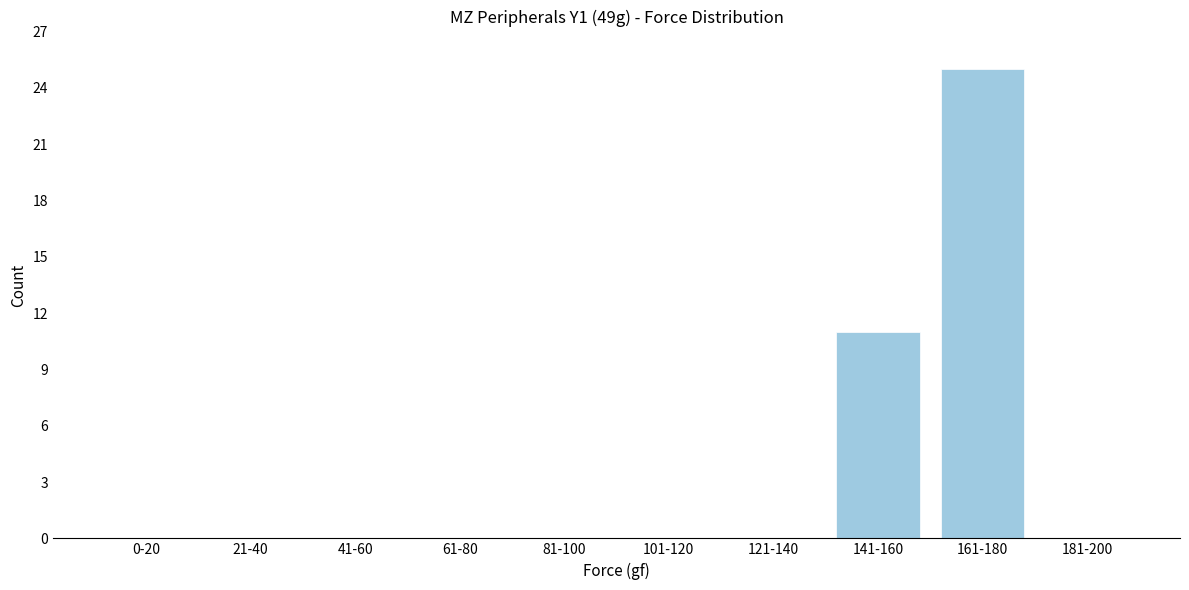

Reading left to right, extract all data points from this chart.

0-20=0	21-40=0	41-60=0	61-80=0	81-100=0	101-120=0	121-140=0	141-160=11	161-180=25	181-200=0